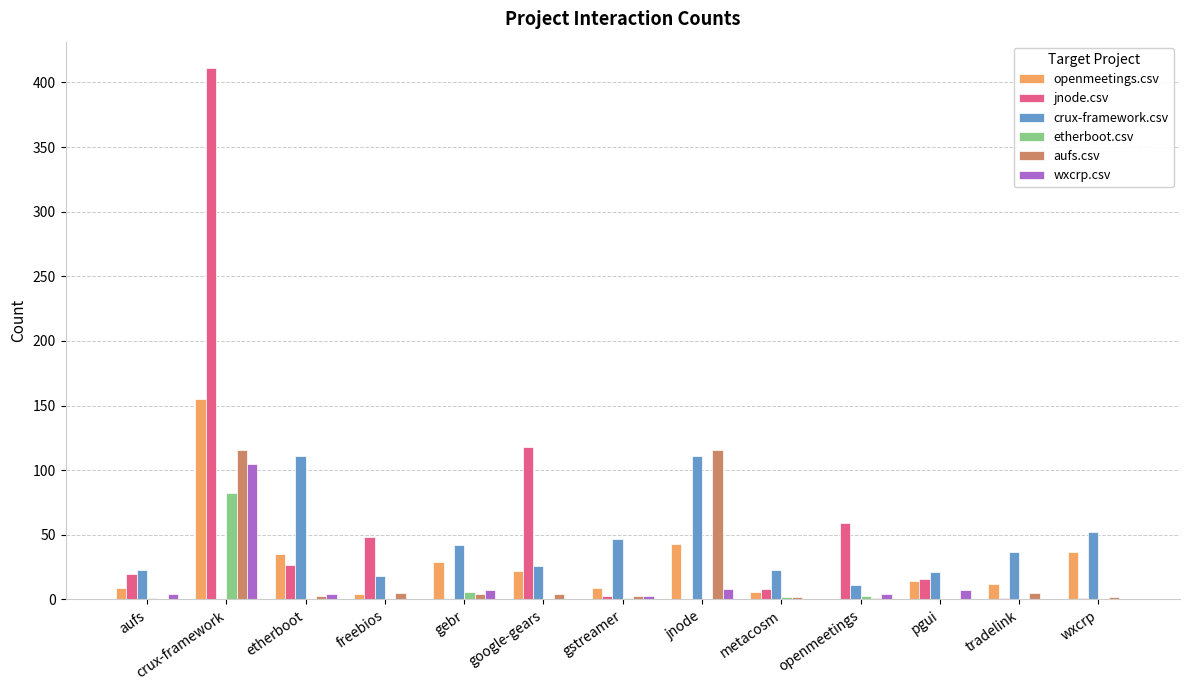

Which series has the largest total across all categories?

jnode.csv